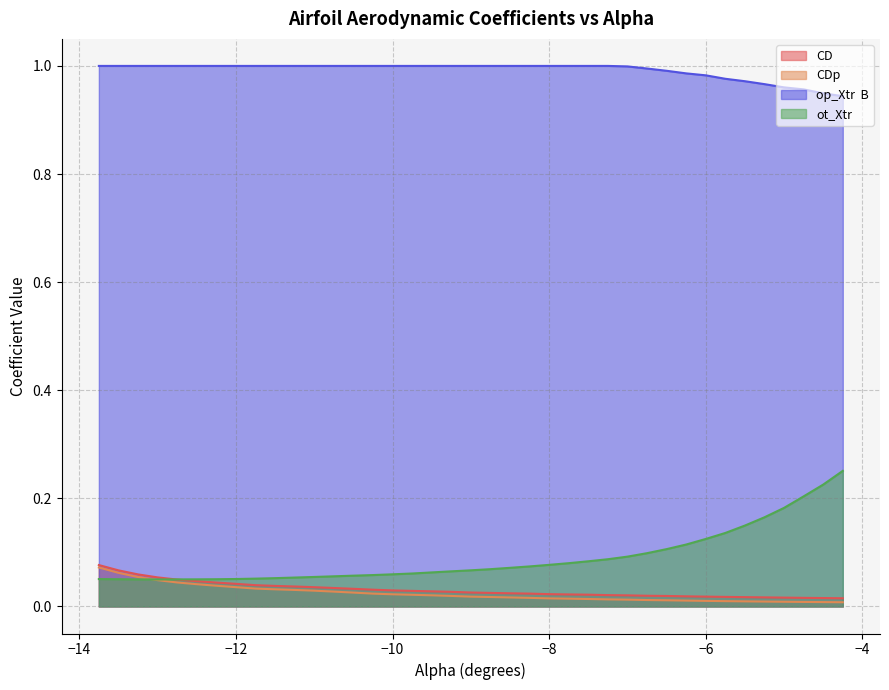

Which category has the highest value in the ot_Xtr series?

-4.25